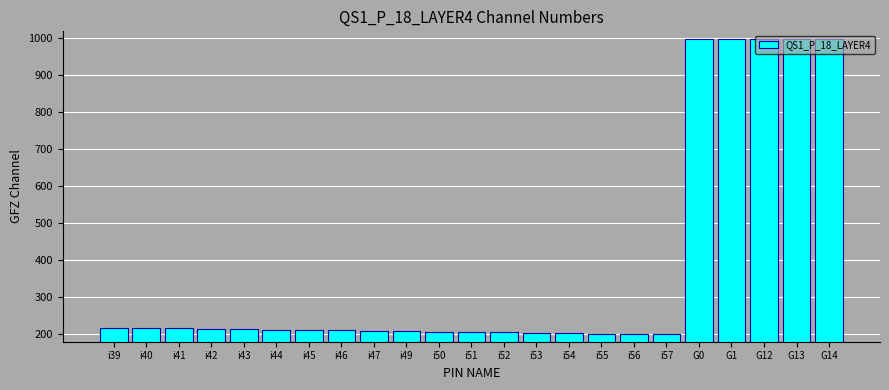

What is the ratio of the value at i43 to the value at i41?

1.0